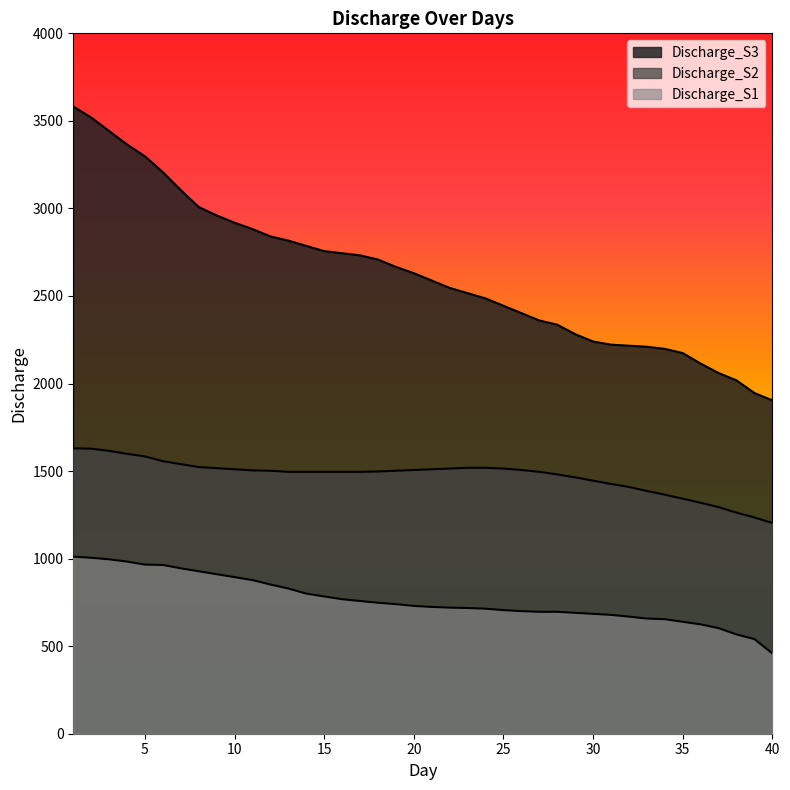

Where does the Discharge_S1 series first go above 730?

1